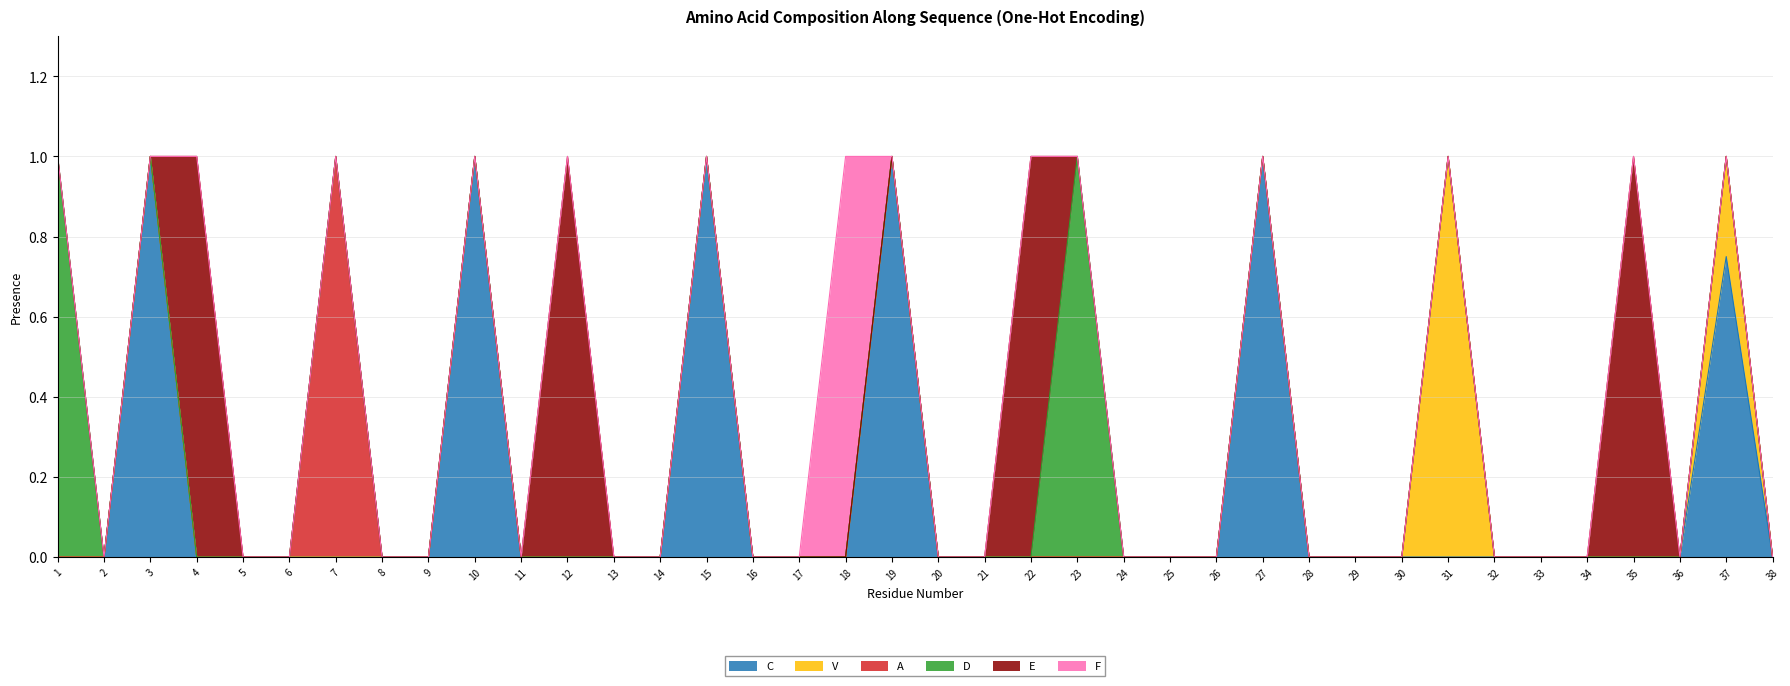

True or false: C has more than 1 interior local peaks.

True